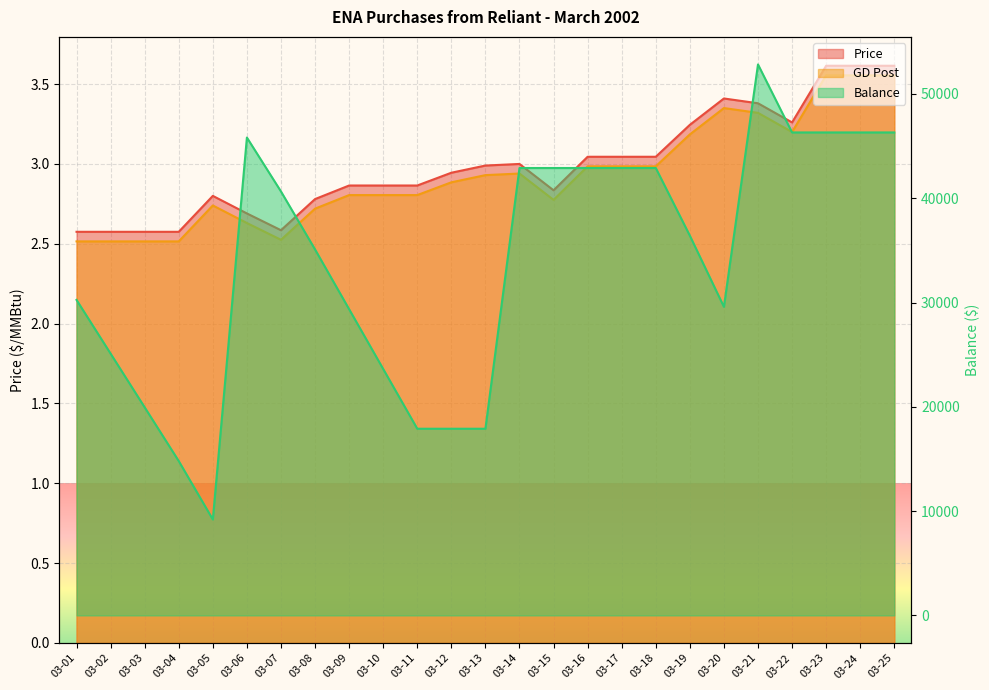

At which category does GD Post reach its first local valley?

03-07